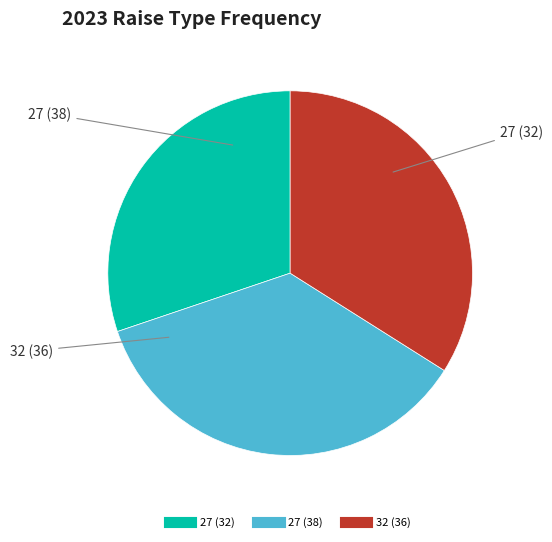

Is there a majority slice in this chart?

No